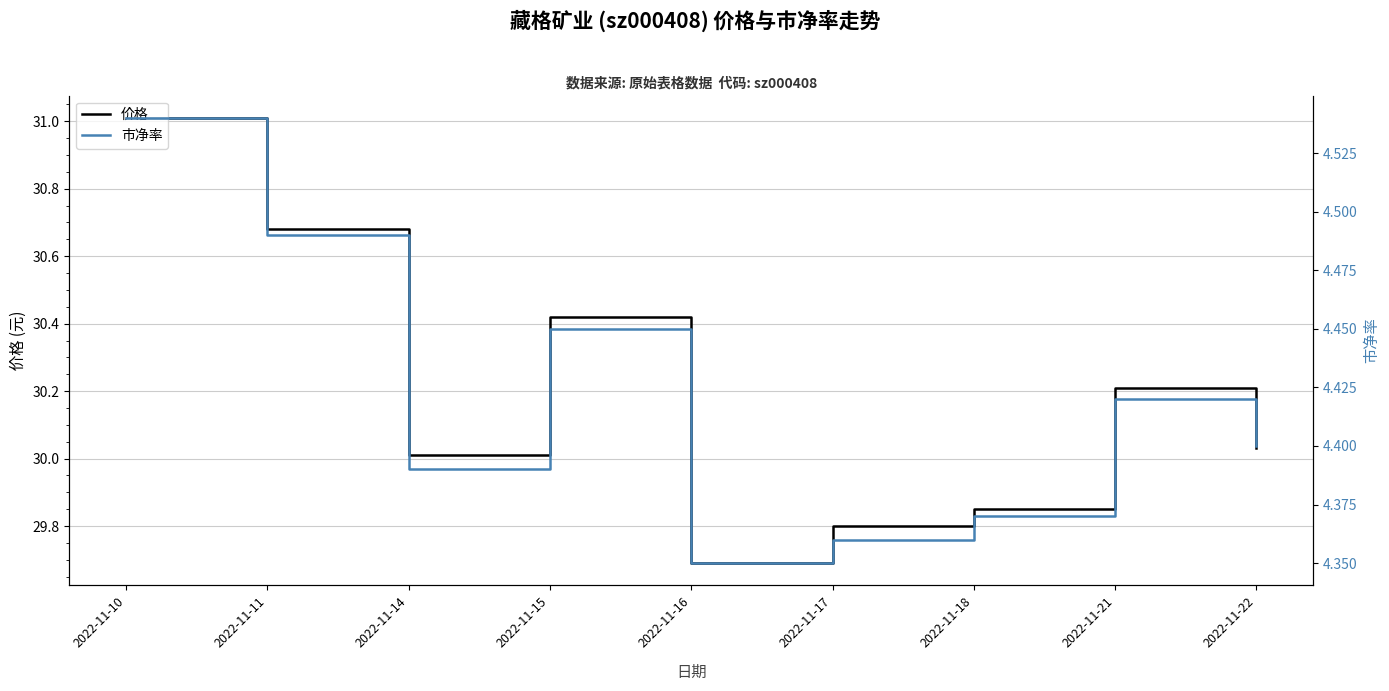

At which label is 价格 closest to 30?

2022-11-14